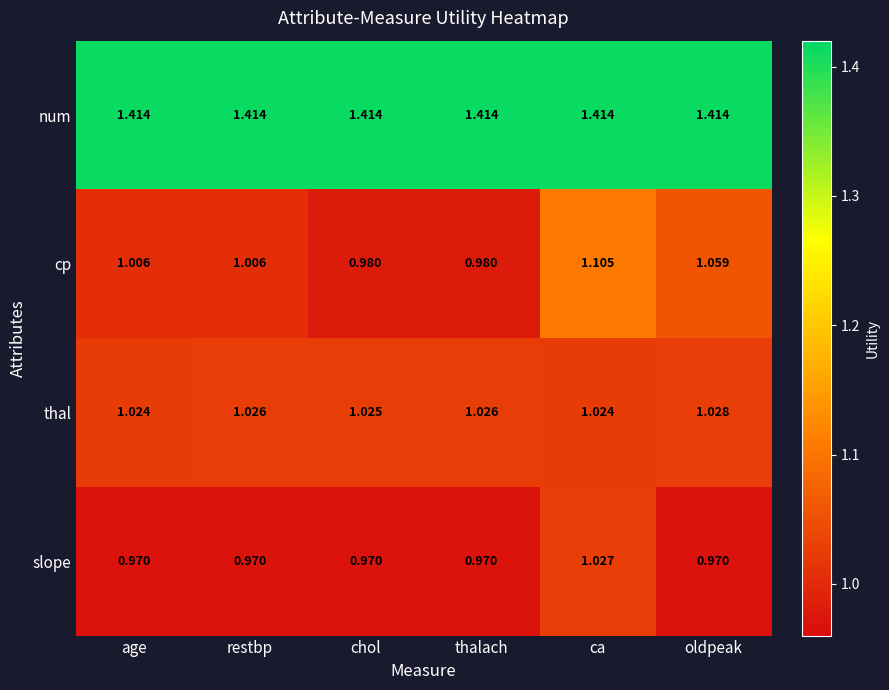

At which category is the sum across all series the highest?

ca